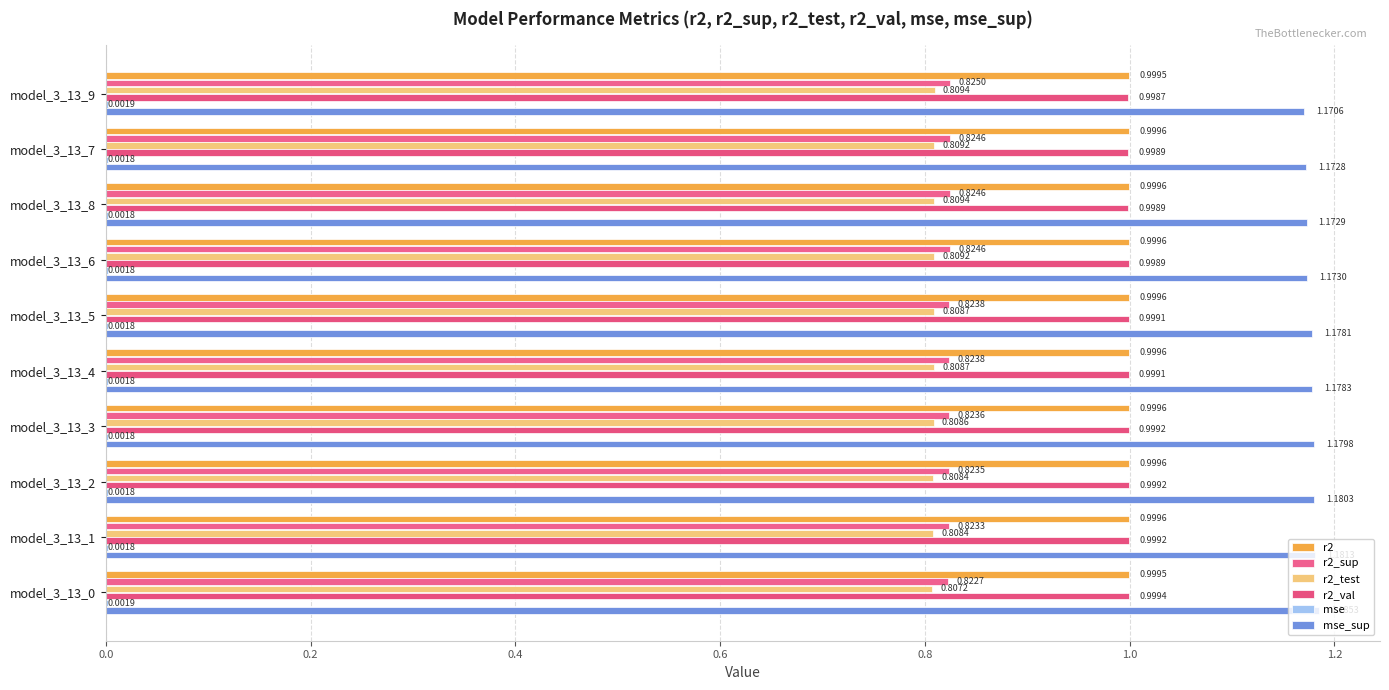

Reading right to left, what are all the values shown in this chart?

r2: 1.0	1.0	1.0	1.0	1.0	1.0	1.0	1.0	1.0	1.0
r2_sup: 0.8	0.8	0.8	0.8	0.8	0.8	0.8	0.8	0.8	0.8
r2_test: 0.8	0.8	0.8	0.8	0.8	0.8	0.8	0.8	0.8	0.8
r2_val: 1.0	1.0	1.0	1.0	1.0	1.0	1.0	1.0	1.0	1.0
mse: 0.0	0.0	0.0	0.0	0.0	0.0	0.0	0.0	0.0	0.0
mse_sup: 1.2	1.2	1.2	1.2	1.2	1.2	1.2	1.2	1.2	1.2